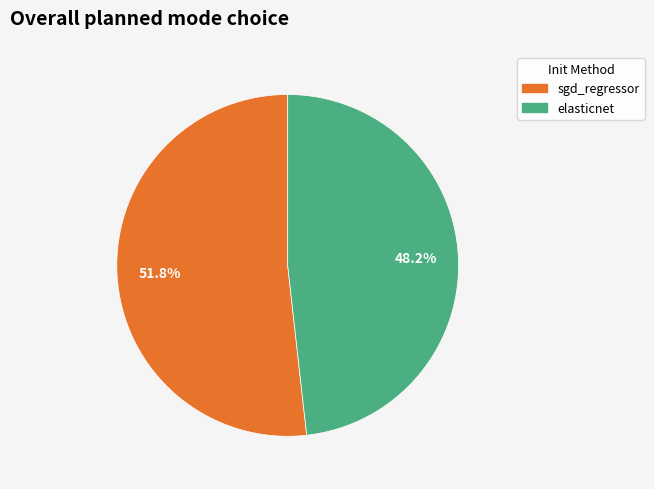

To the nearest percent, what is the combined percentage of elasticnet and sgd_regressor?

100%